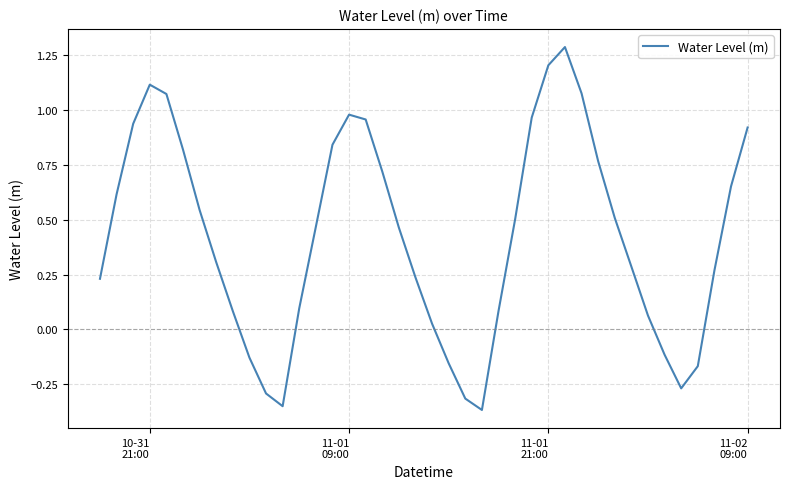

What is the difference between the maximum and minimum values?

1.7